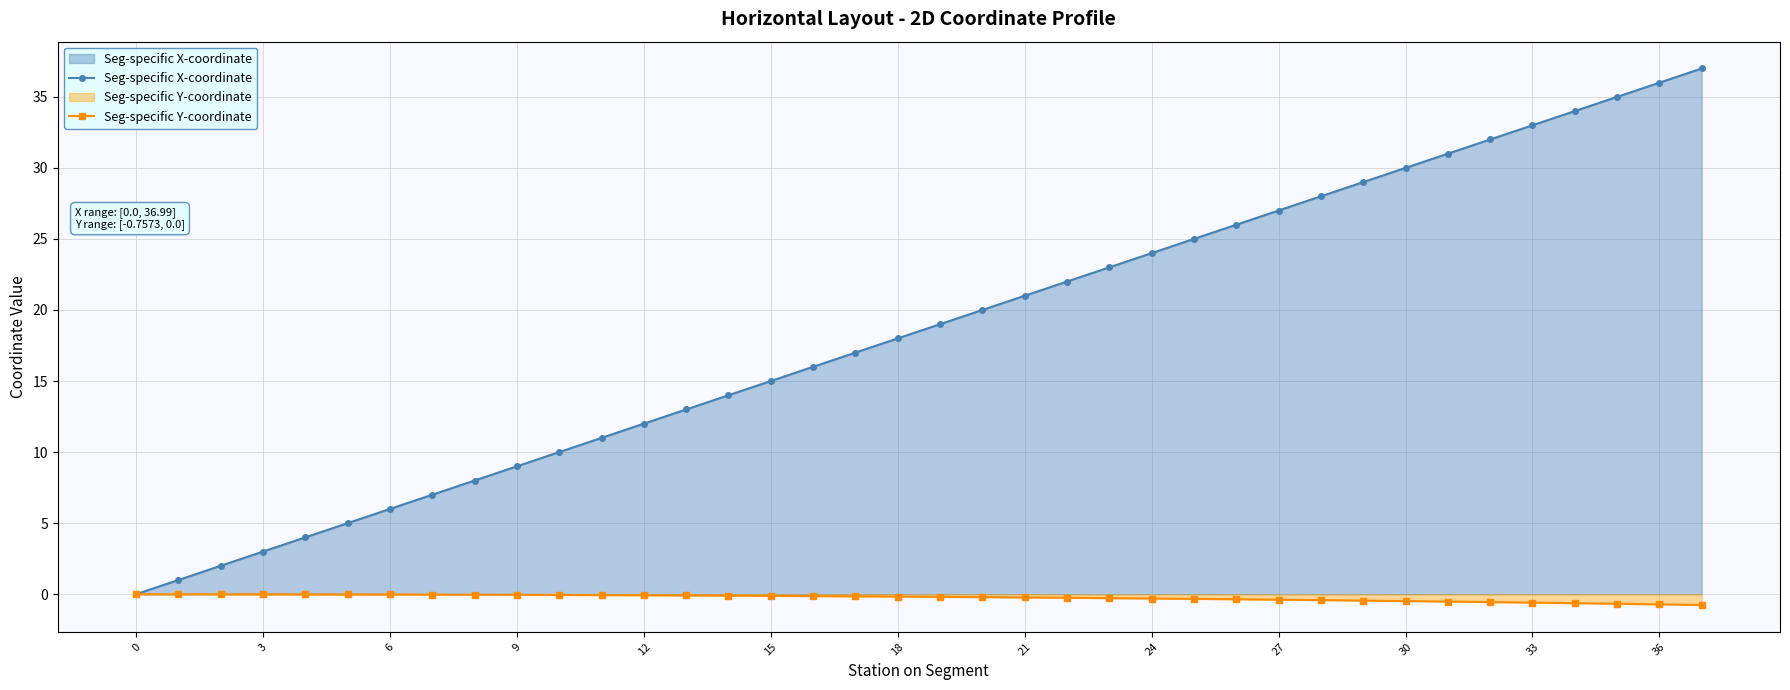

What is the value of the Seg-specific X-coordinate point at the 12th from the left?

11.0